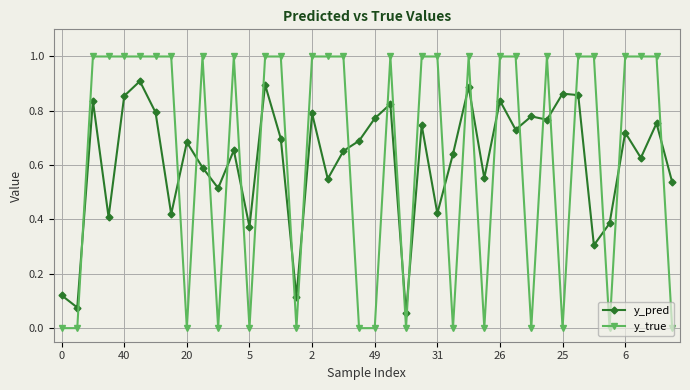

What is the value of the y_true point at the 15th from the left?

1.0